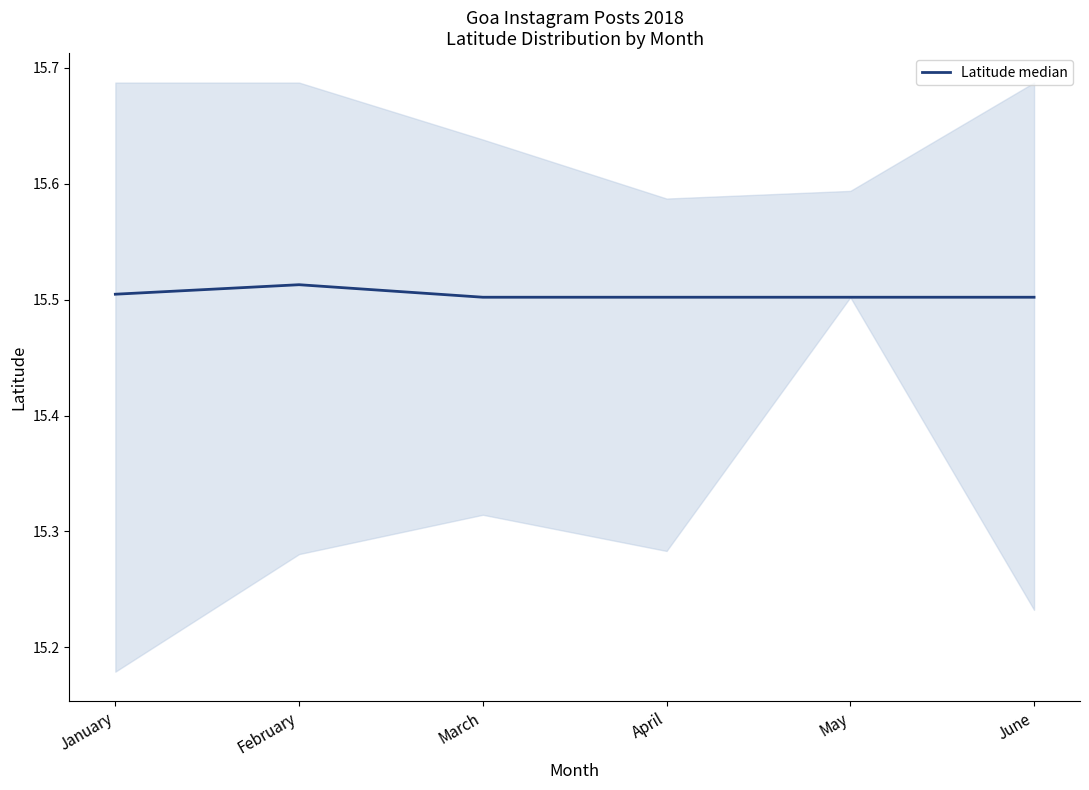

How many lines are shown in the chart?

1